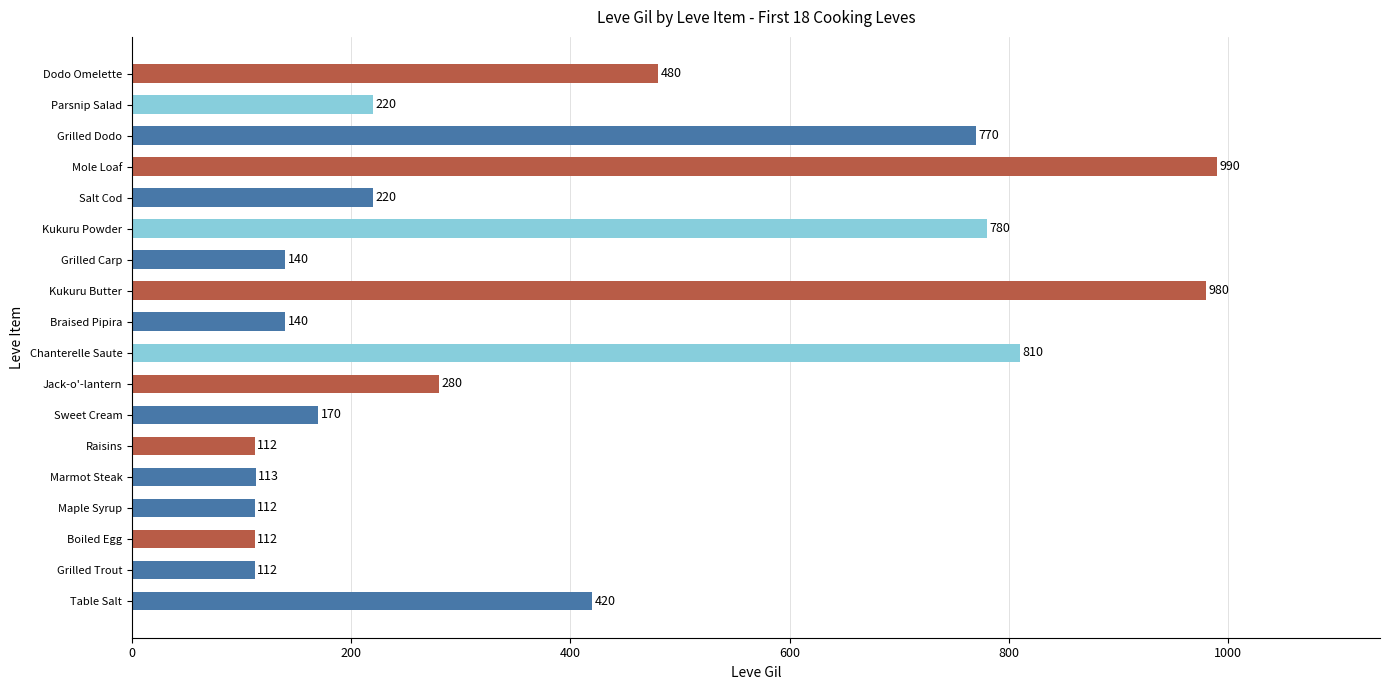

How many categories are shown in the chart?

18